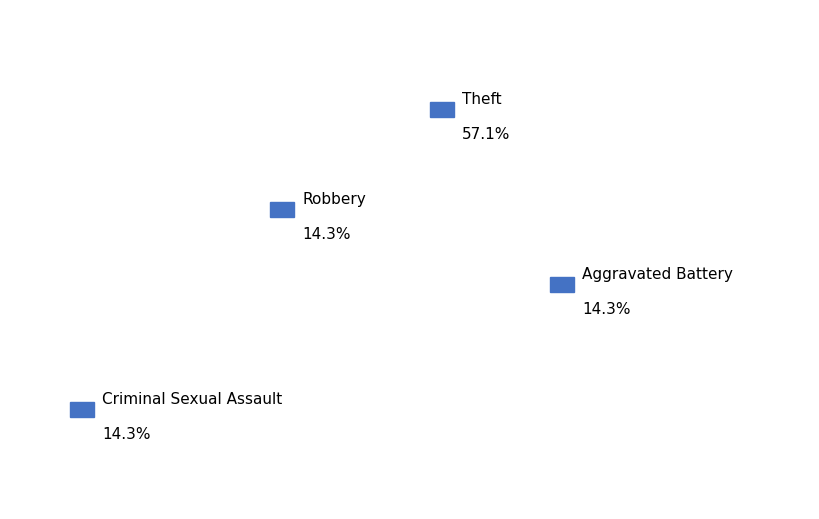

What is the smallest slice in the pie chart?

Aggravated Battery